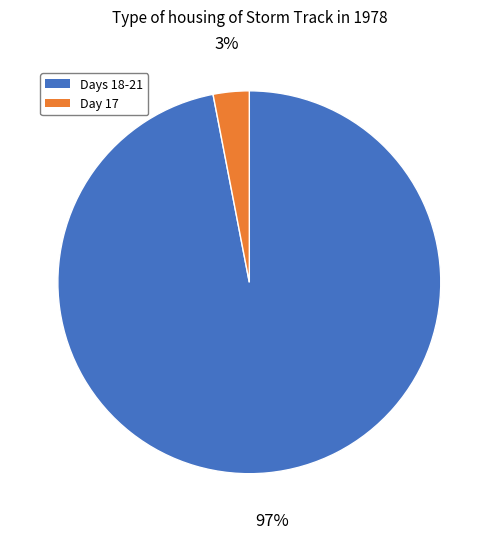

Count the number of slices in the pie.

2